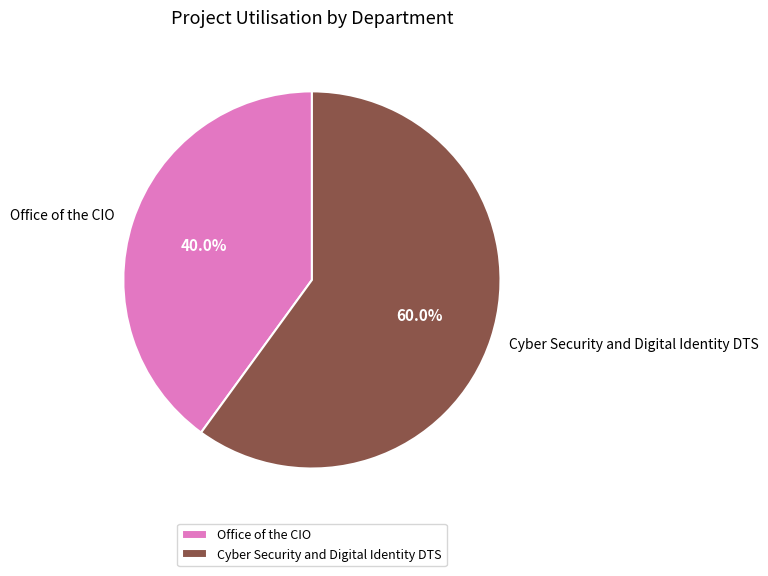

What is the largest slice in the pie chart?

Cyber Security and Digital Identity DTS